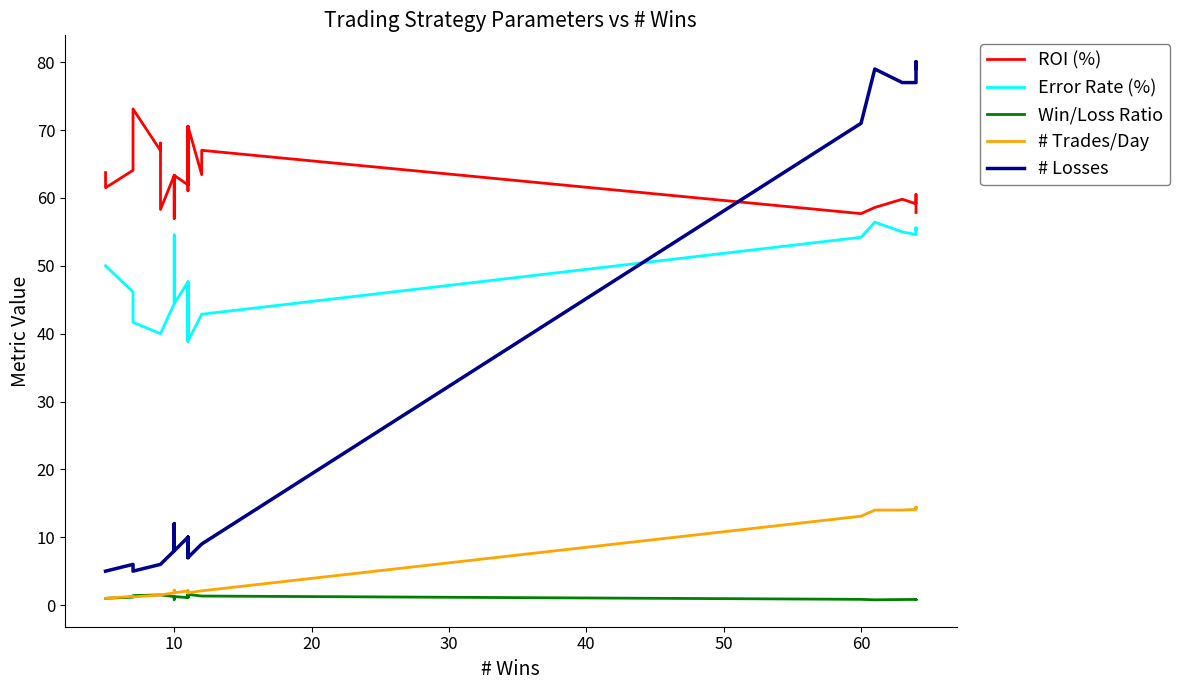

Is this an area chart (filled region under the line)?

No